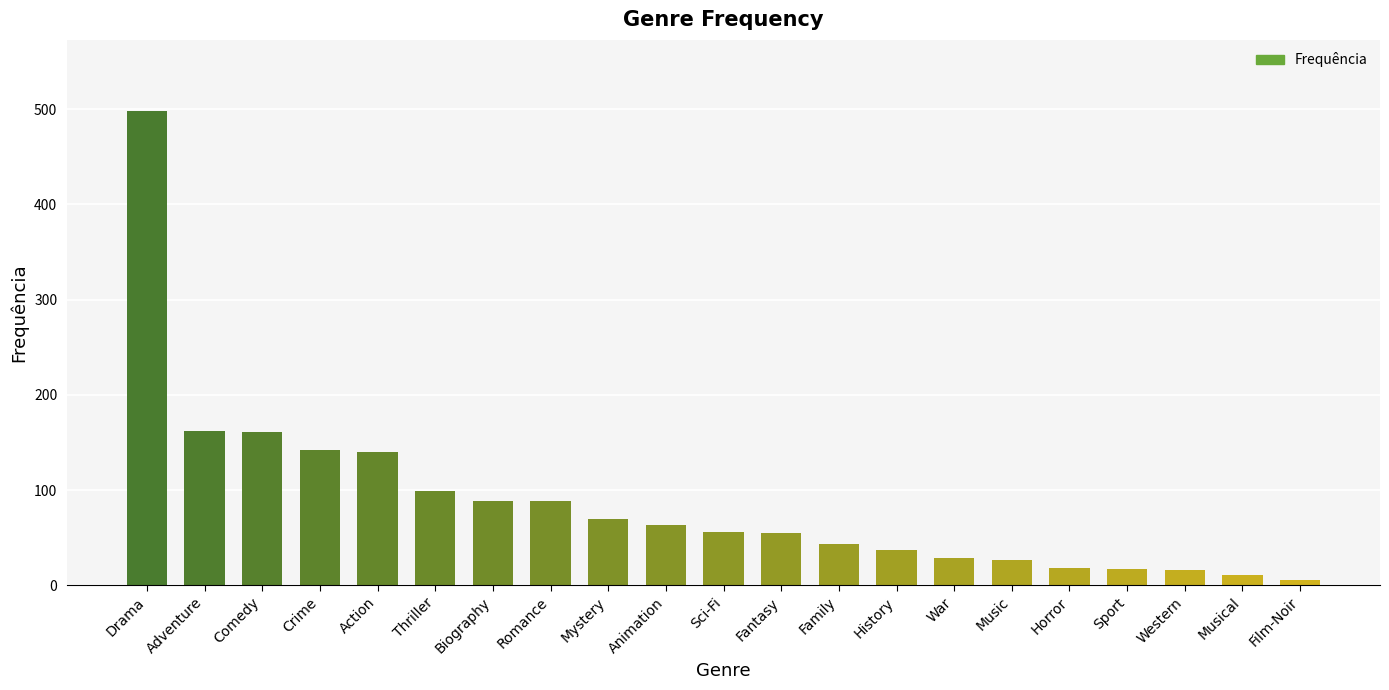

At which category does the chart reach its peak across all series?

Drama